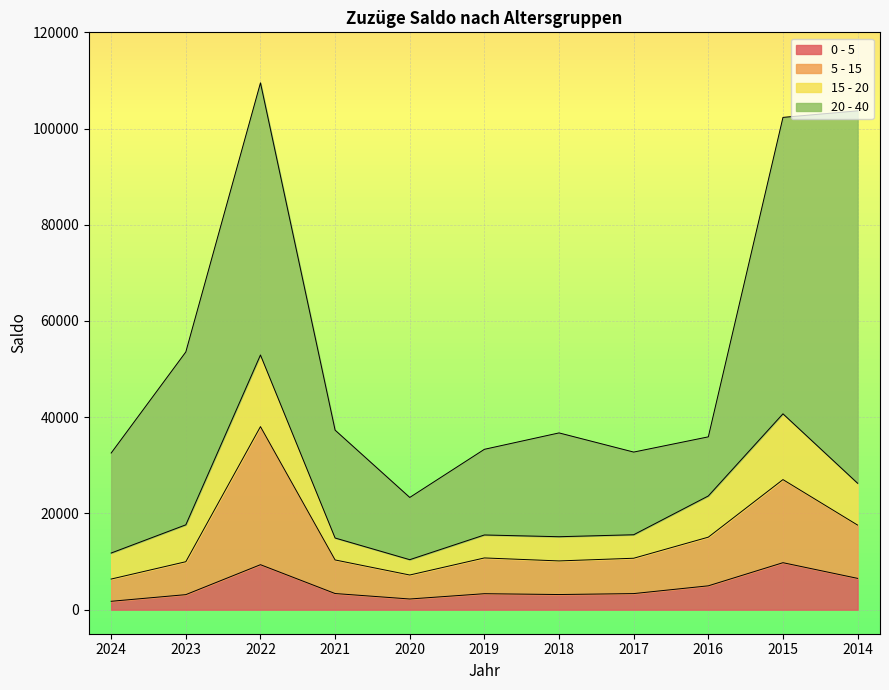

What is the maximum value for 0 - 5?

9764